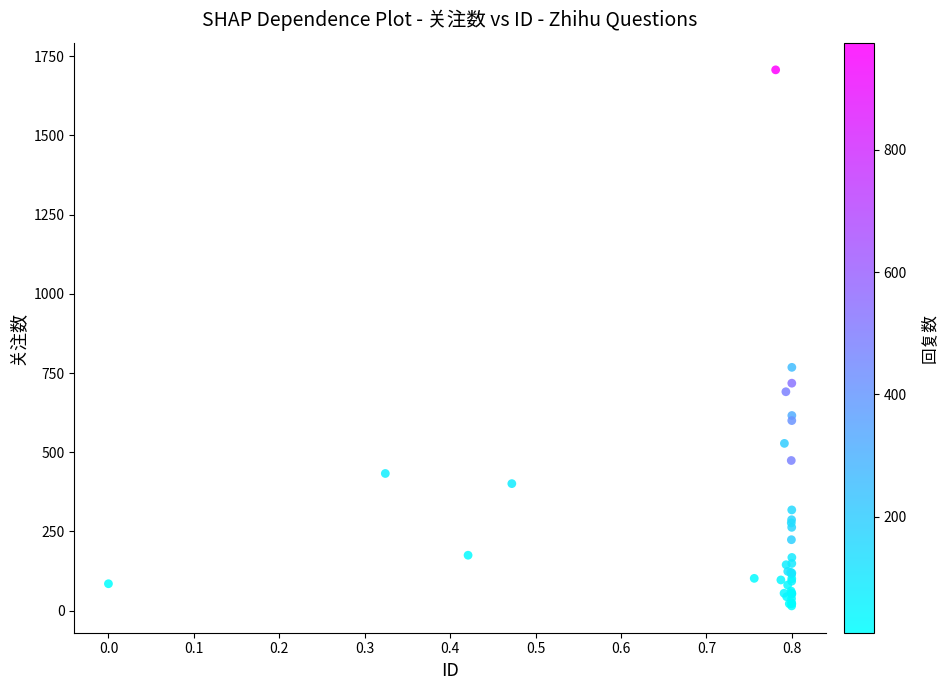

What Y value in the scatter plot is closest to 861?

768